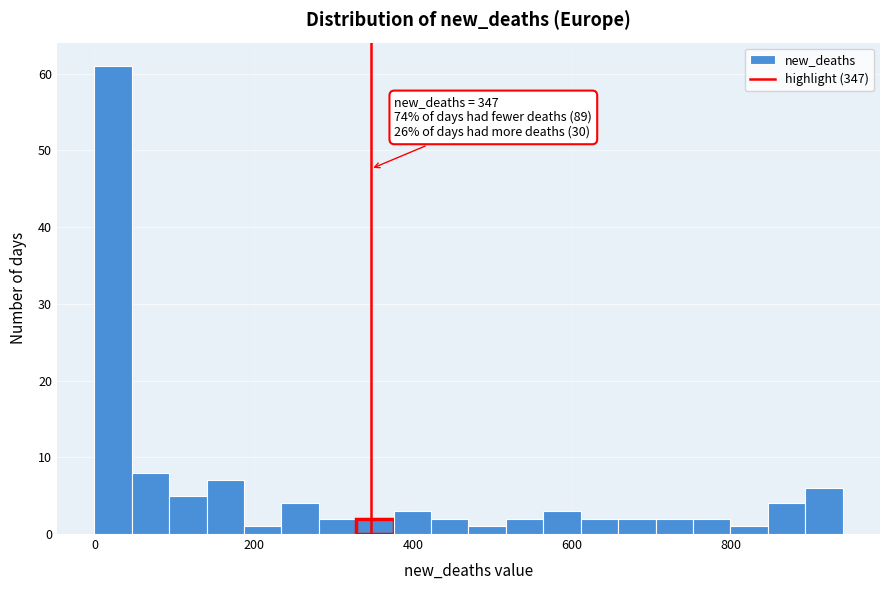

Around what value on the x-axis is the tallest bar? Give the approximate position of its centre, as read against the axis.

20